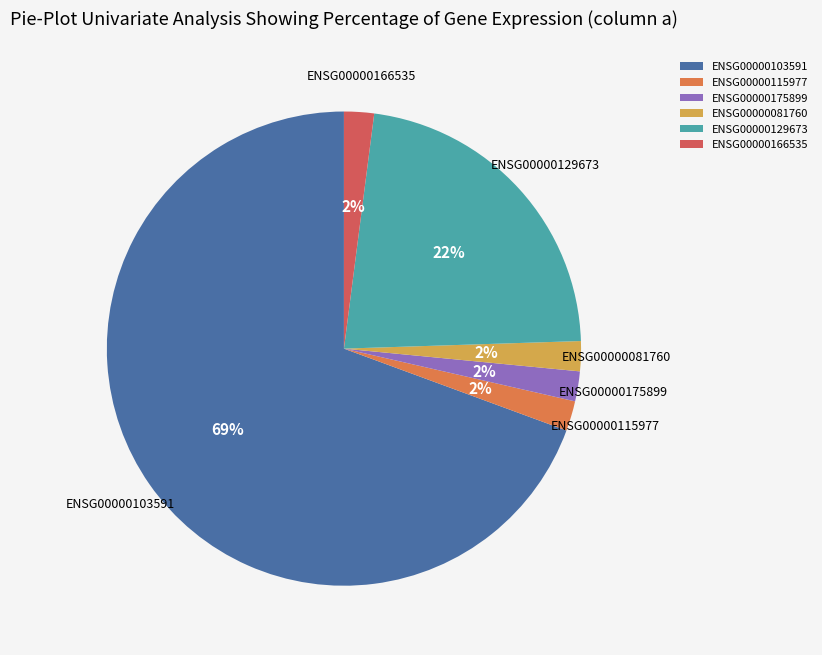

To the nearest percent, what is the combined percentage of ENSG00000175899 and ENSG00000115977?

4%